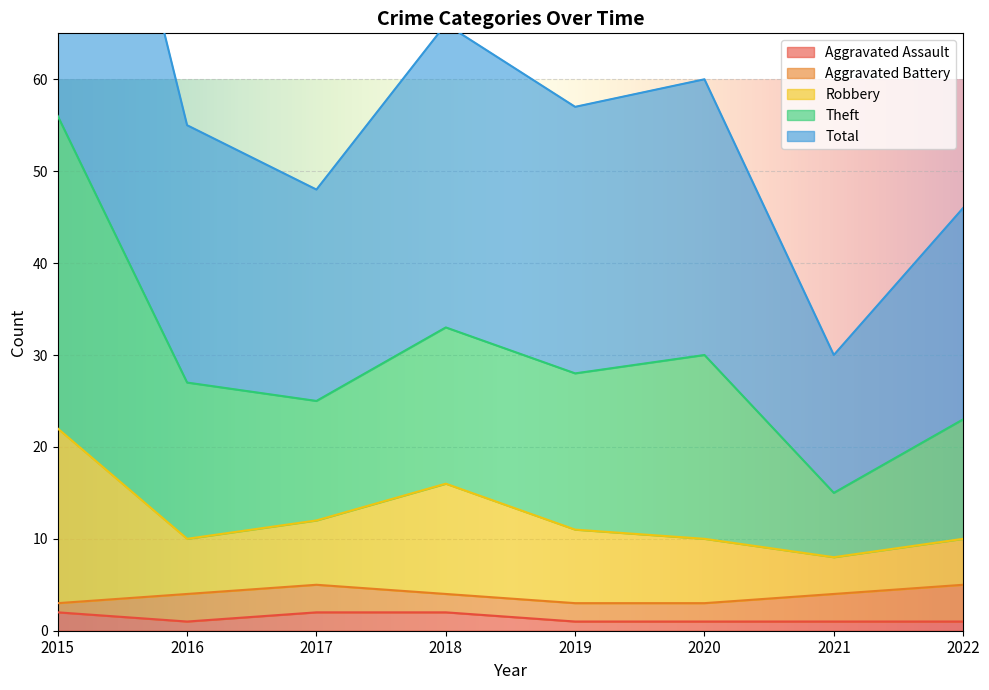

Is it true that Aggravated Assault equals 2 at 2018?

True